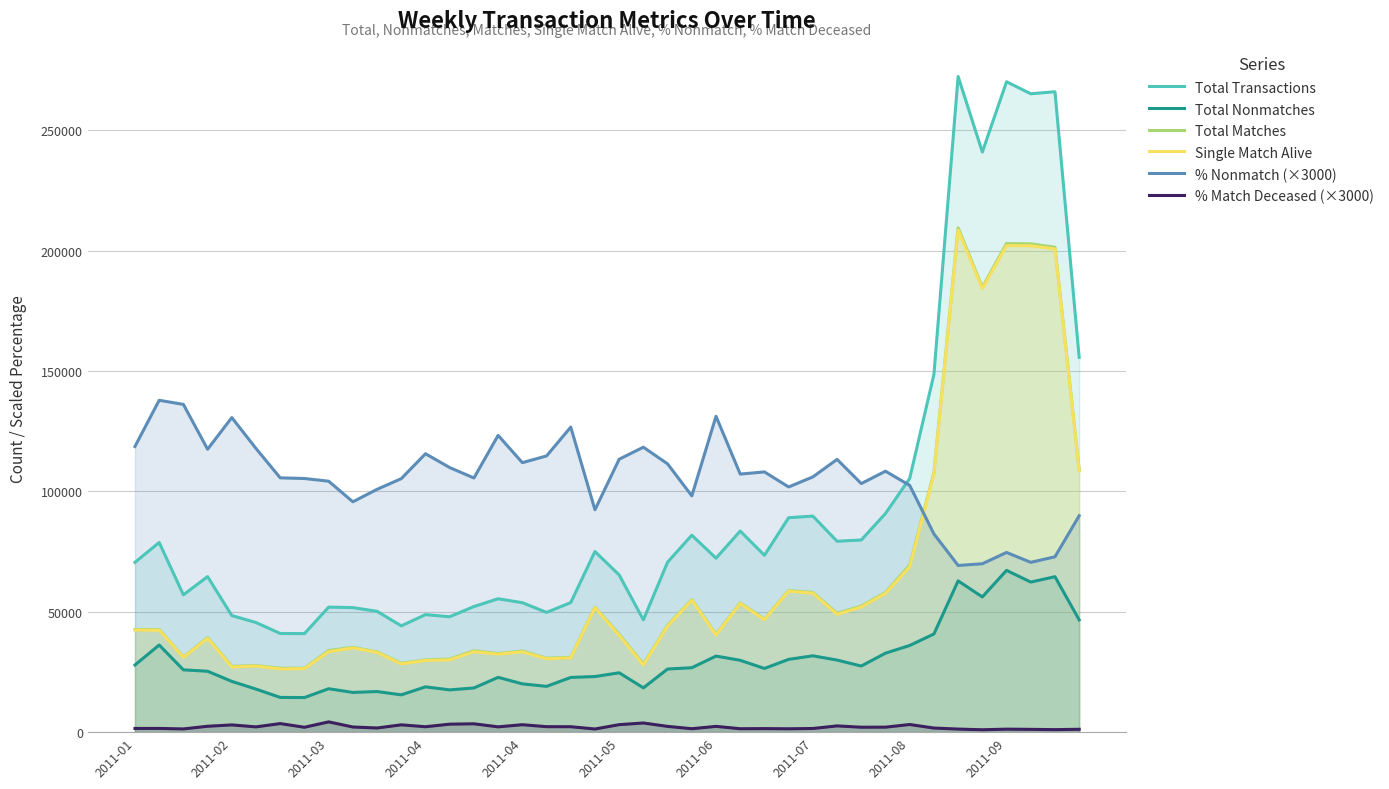

True or false: Total Matches and Single Match Alive intersect in this chart.

False